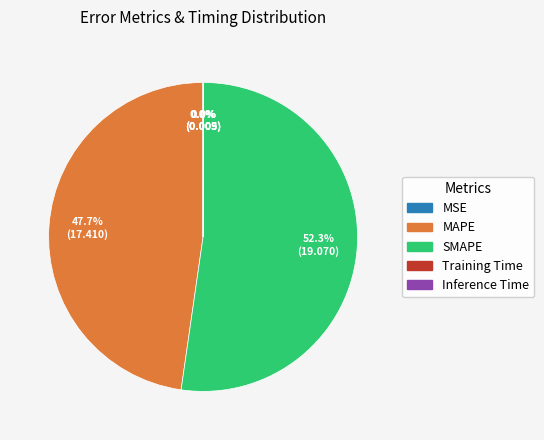

Is there any slice that represents more than half of the pie?

Yes